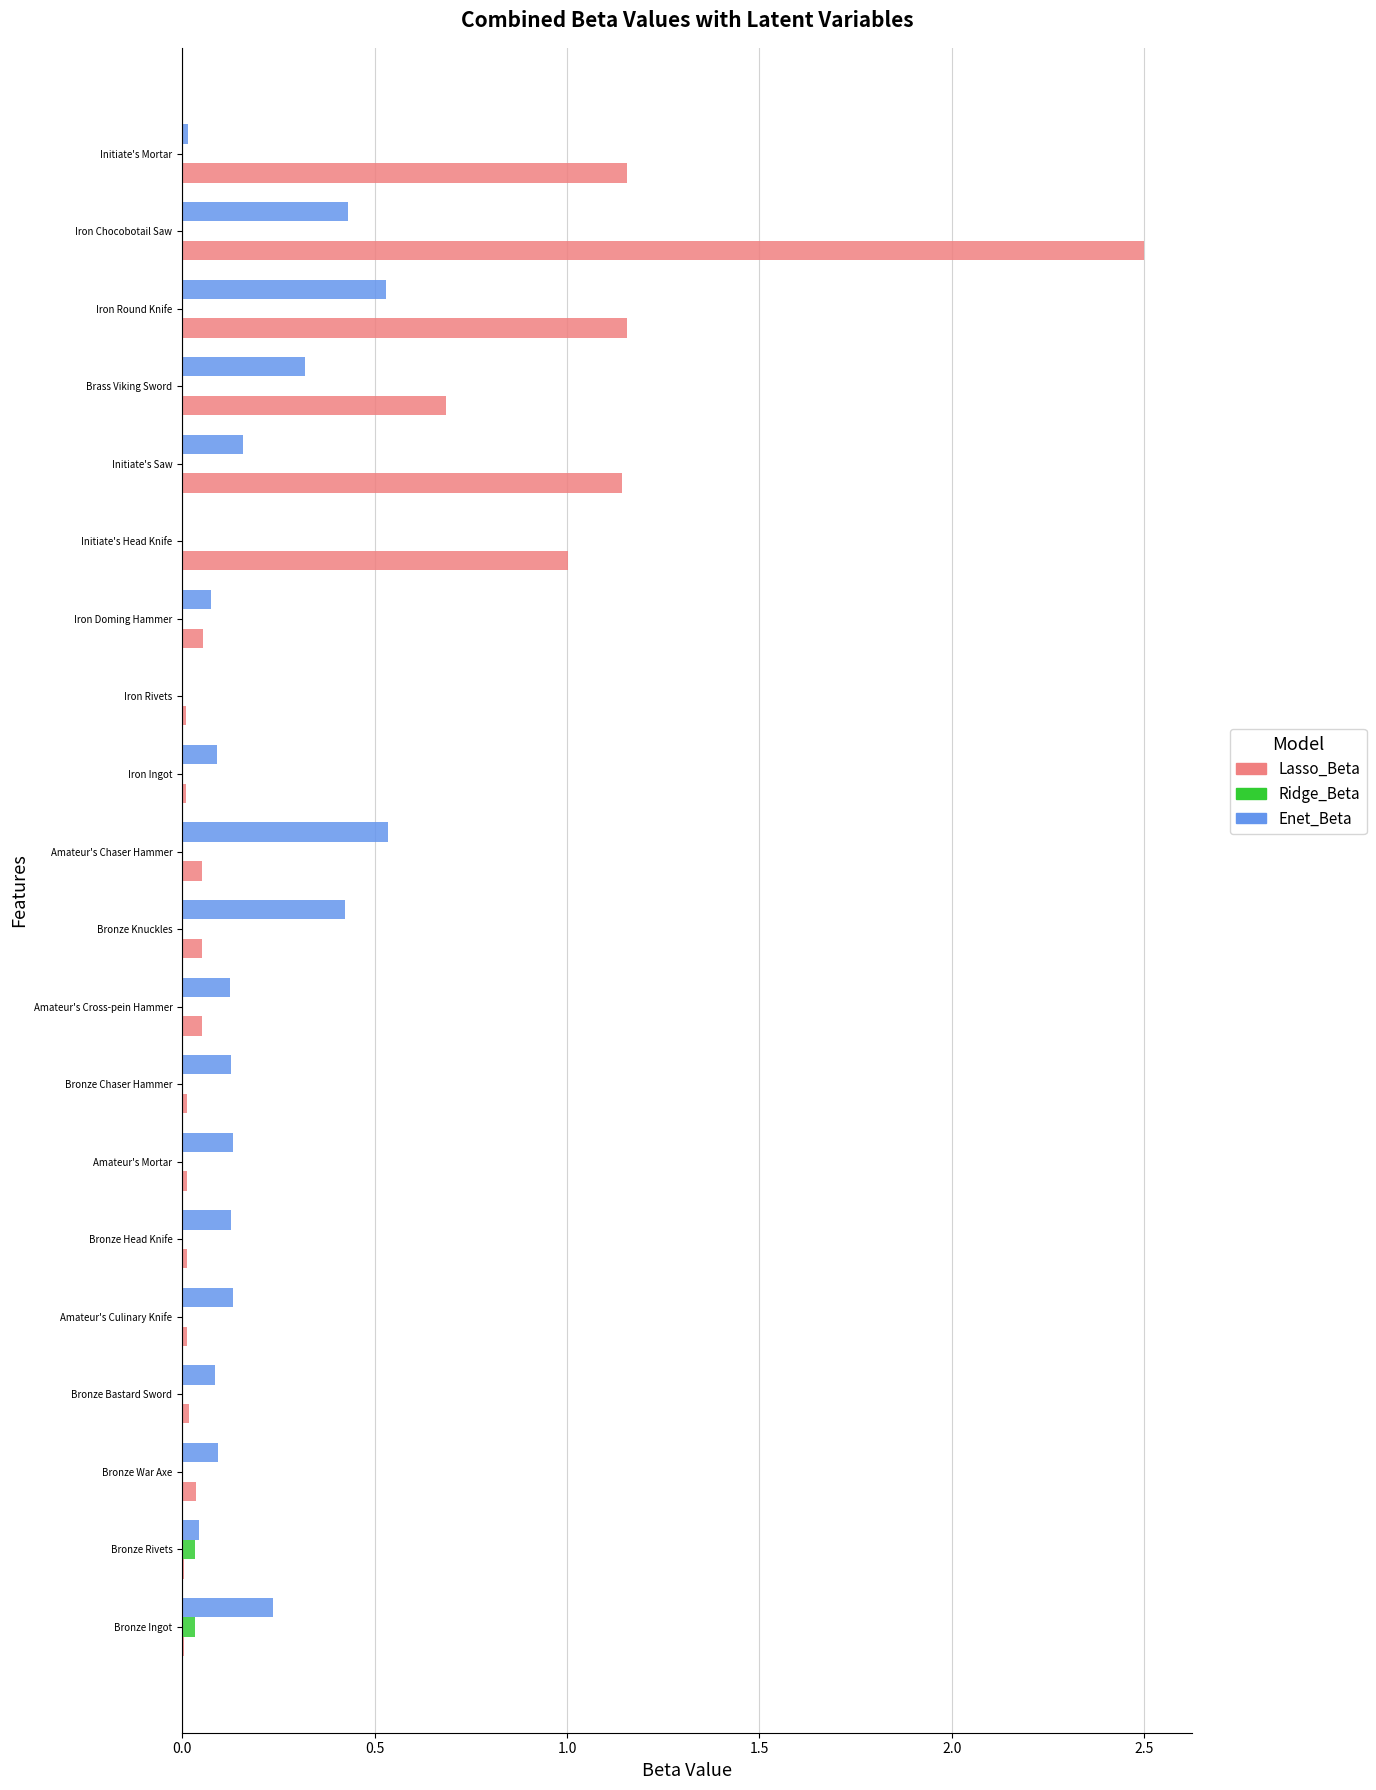

What is the greatest value displayed?

2.5